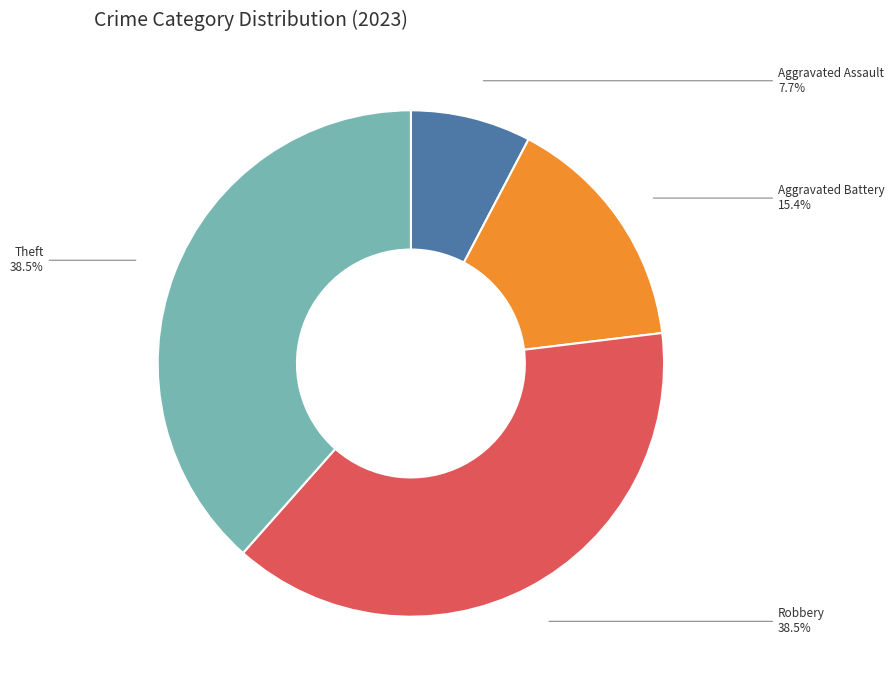

Which category has the smallest portion of the pie?

Aggravated Assault